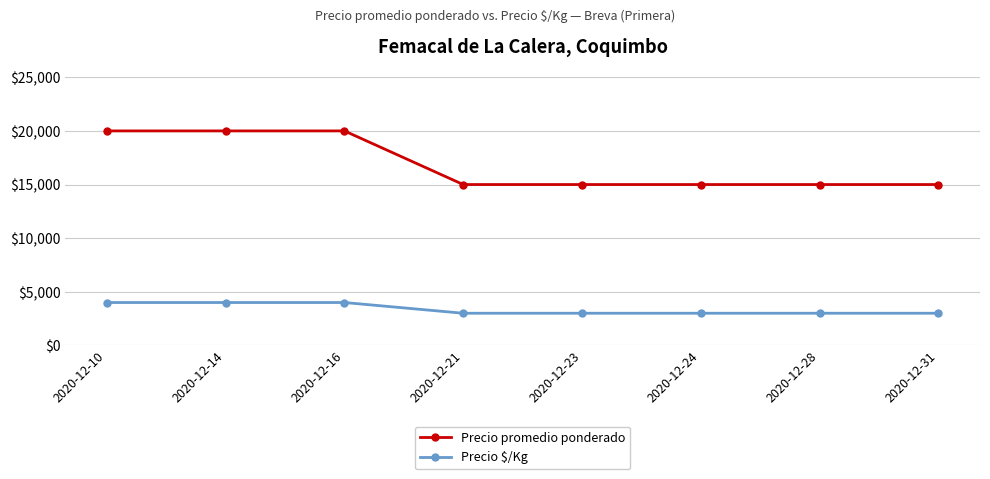

What is the greatest value displayed?

20000